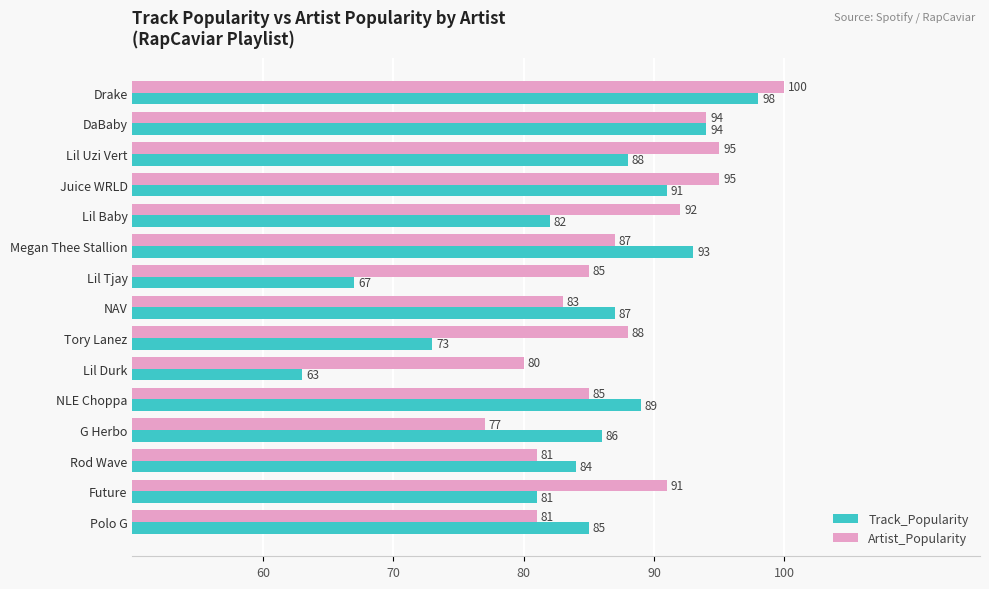

Is the value of Track_Popularity at Lil Tjay greater than the value of Artist_Popularity at G Herbo?

No